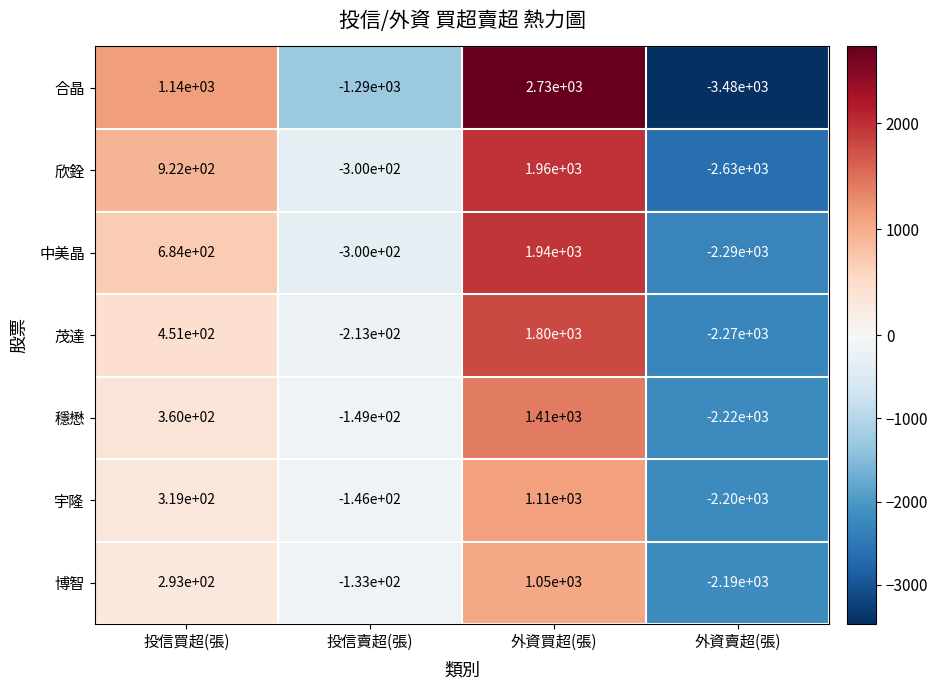

At how many categories does at least one series exceed 2101?

1